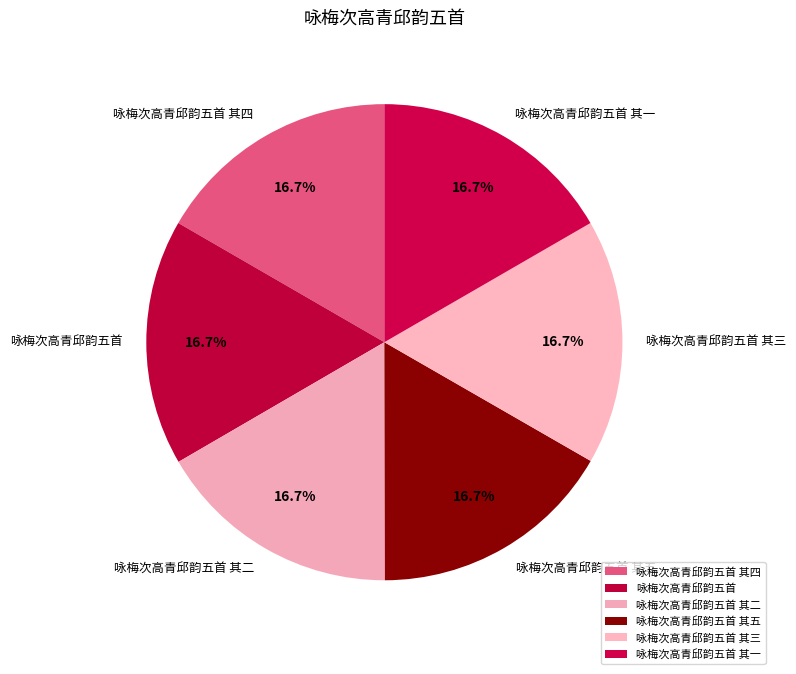

How much of the chart is everything except 咏梅次高青邱韵五首 其三?

83.3%